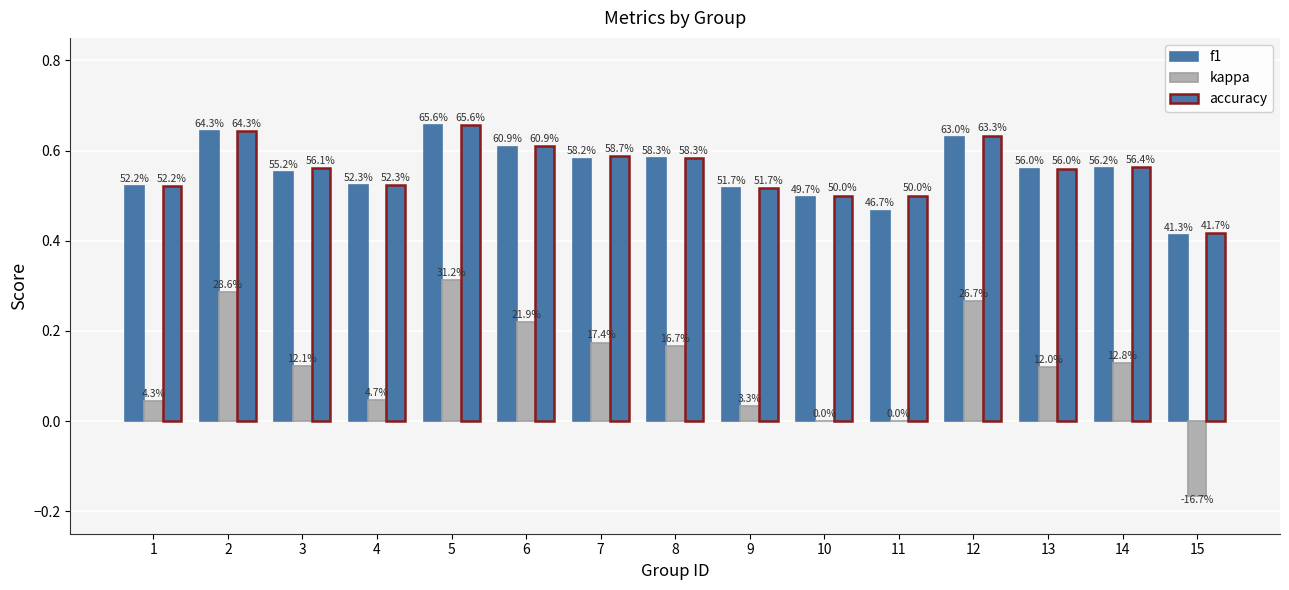

At how many categories does at least one series exceed 0?

15